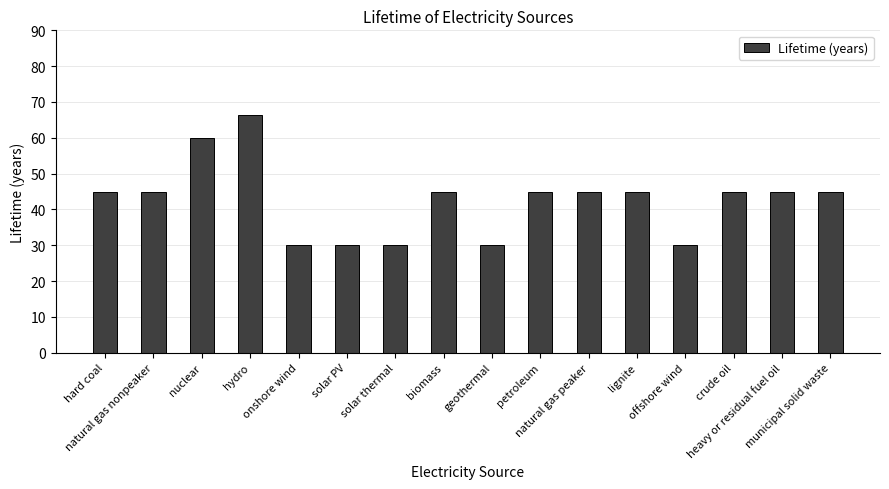

Which category has the highest value across all series?

hydro